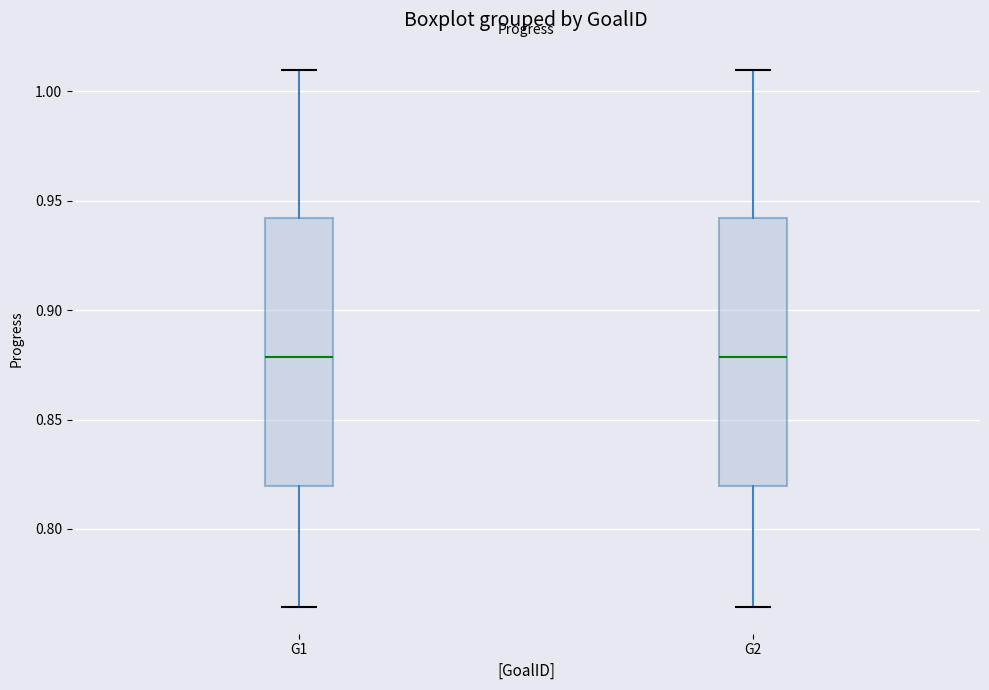

Reading left to right, read every box against the y-axis: the position of its median line, the range the box covers, and the ends of its whiskers. The values are not printed on the chart, so give them approximately, as read against the axis.

G1: median 0.880, box 0.820 to 0.940, whiskers 0.765 to 1.010
G2: median 0.880, box 0.820 to 0.940, whiskers 0.765 to 1.010